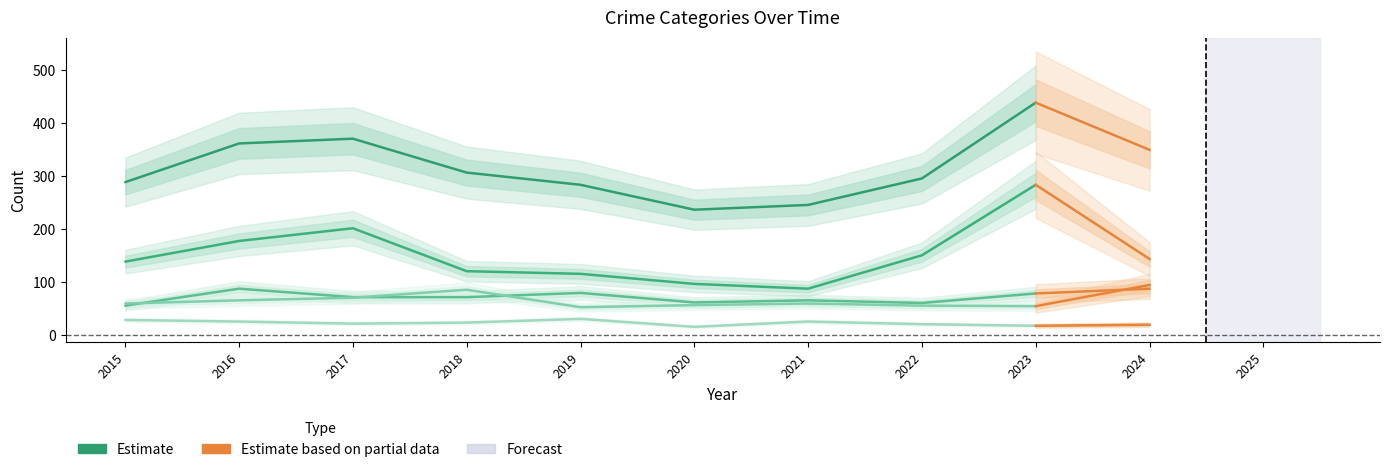

At which label is Total closest to 338?

2016